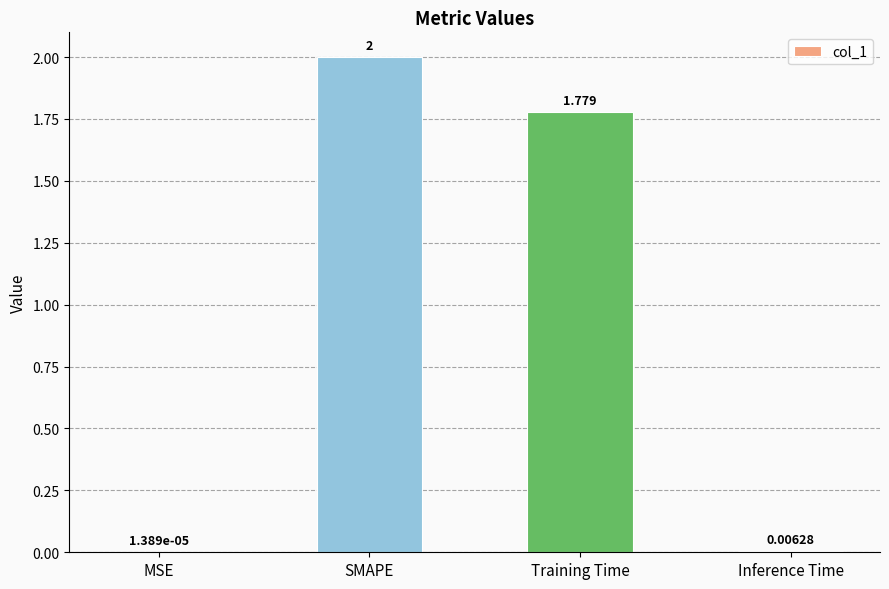

At which label does the data first exceed 1?

SMAPE